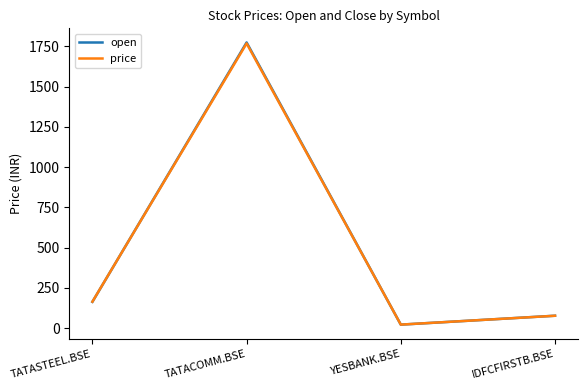

Does the chart have visible grid lines?

No